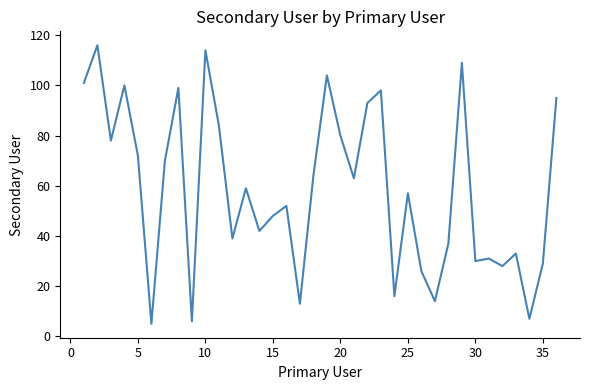

What is the smallest value displayed?

5